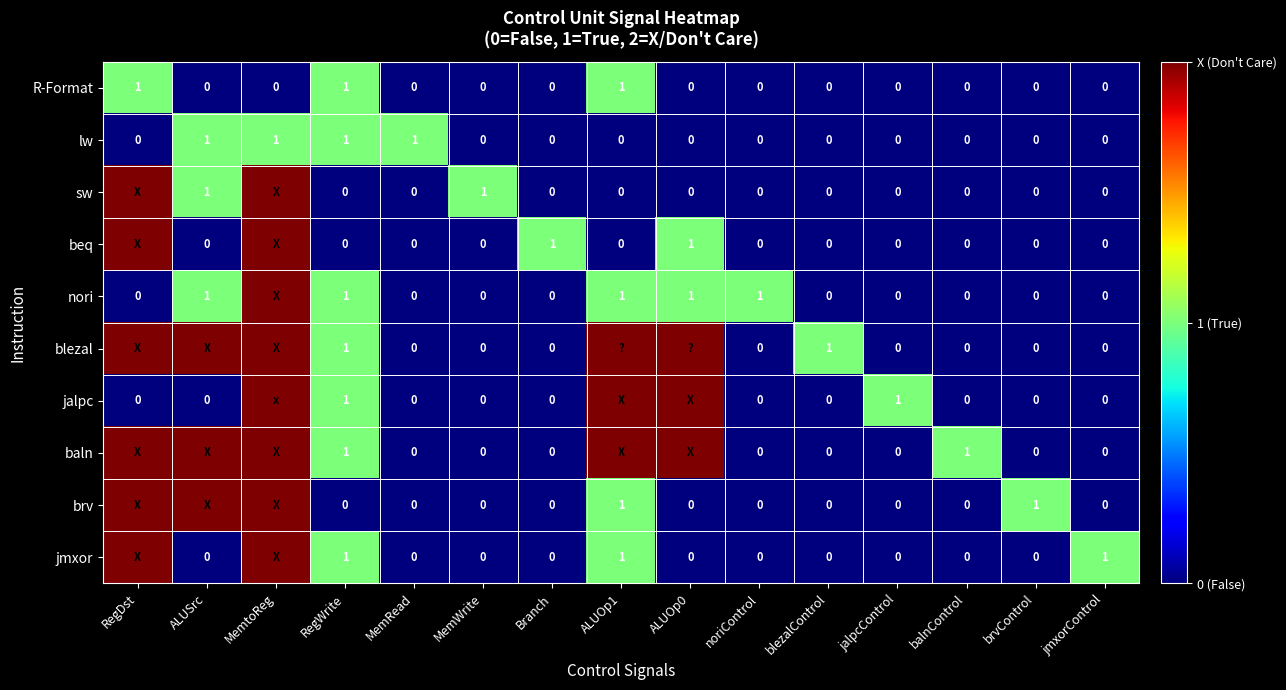

The value of R-Format at ALUOp1 is 1. True or false?

True